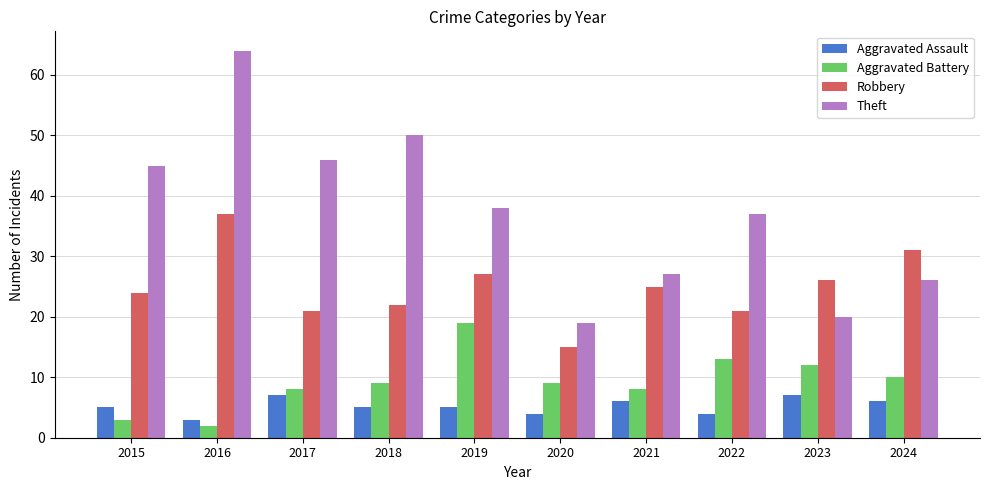

Is it true that Aggravated Battery equals 9 at 2020?

True